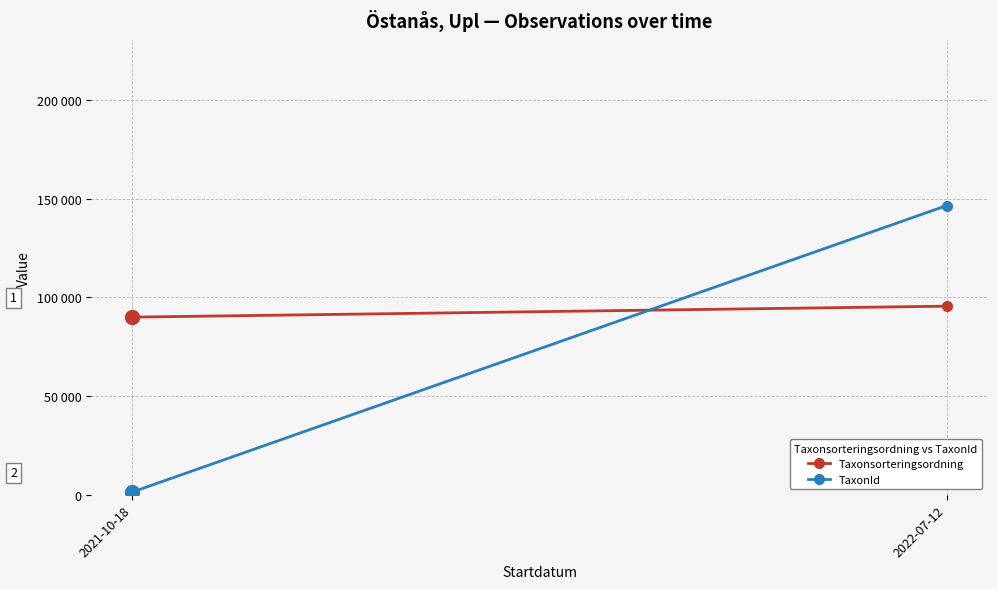

Is this an area chart (filled region under the line)?

No